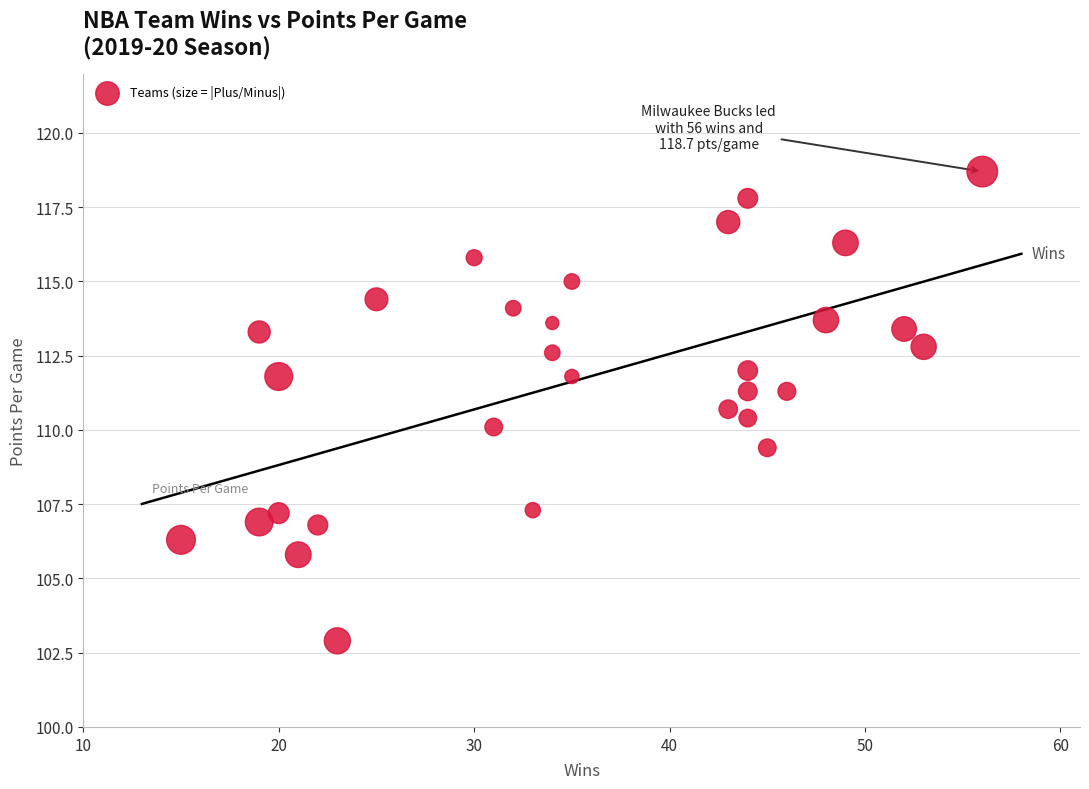

What is the range of X values (max minus min)?

41.0